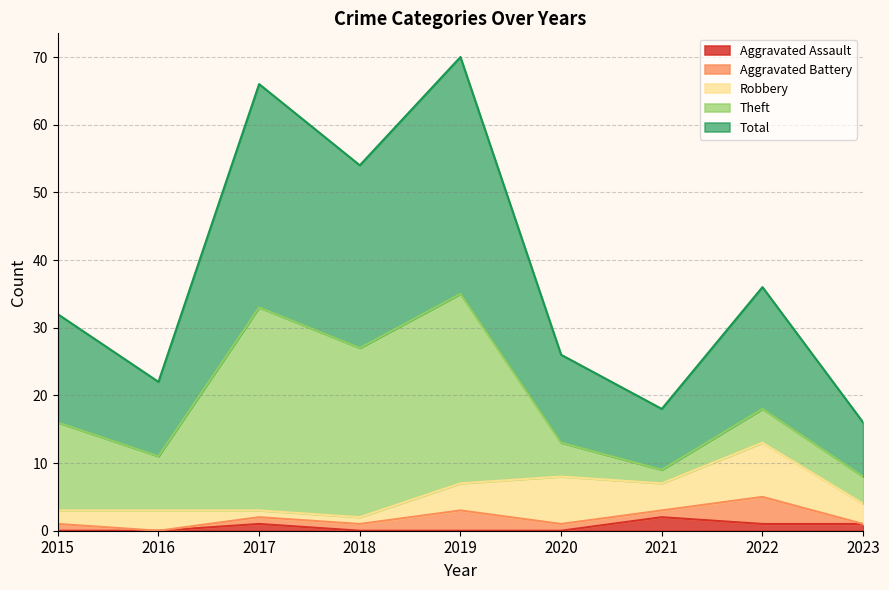

The Aggravated Assault series shows 0 at 2016. True or false?

True